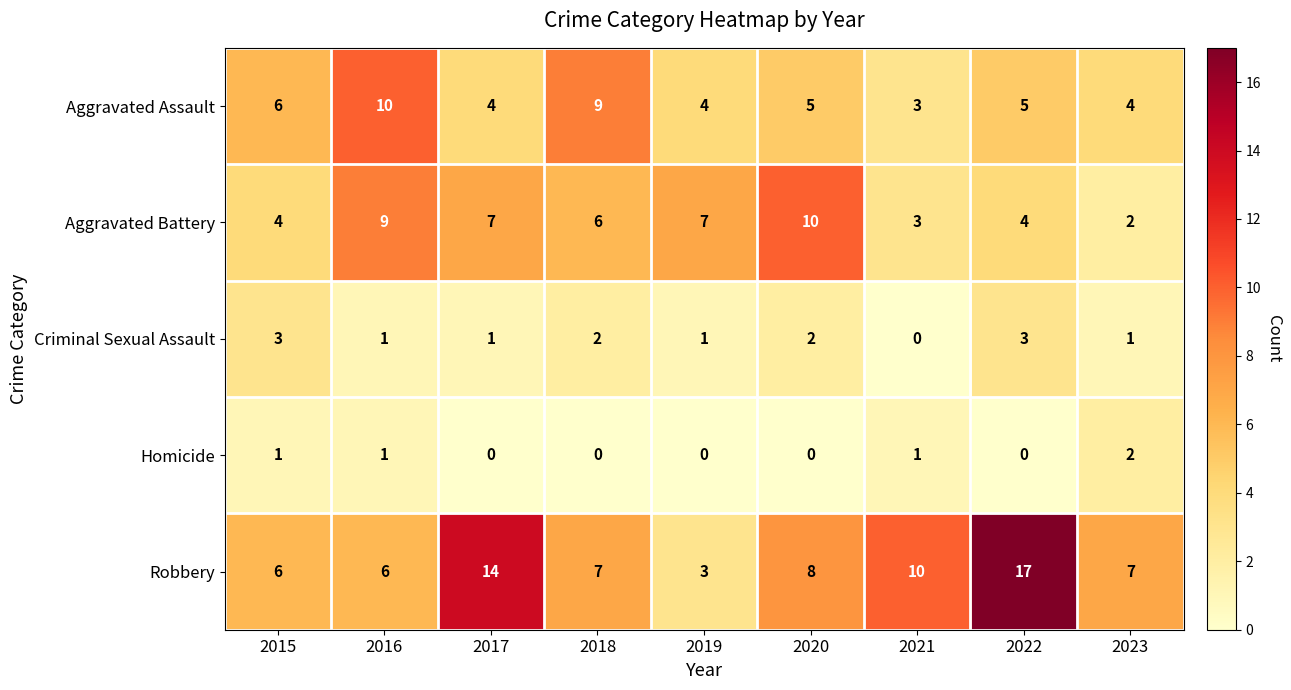

What is the difference between the maximum and minimum values in the Robbery series?

14